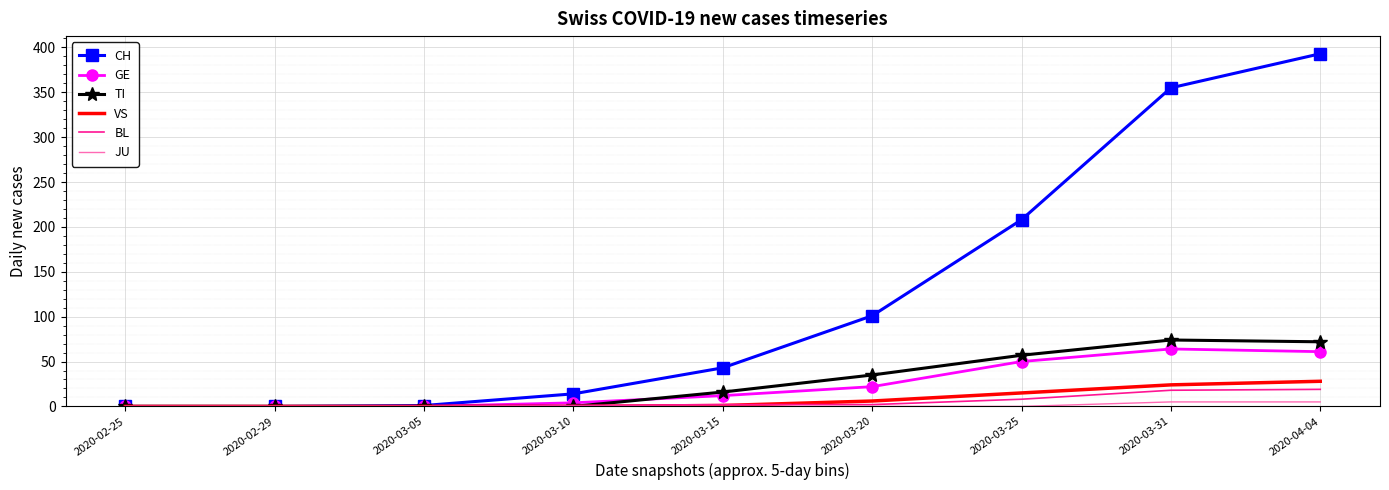

How many distinct data groups are displayed?

6